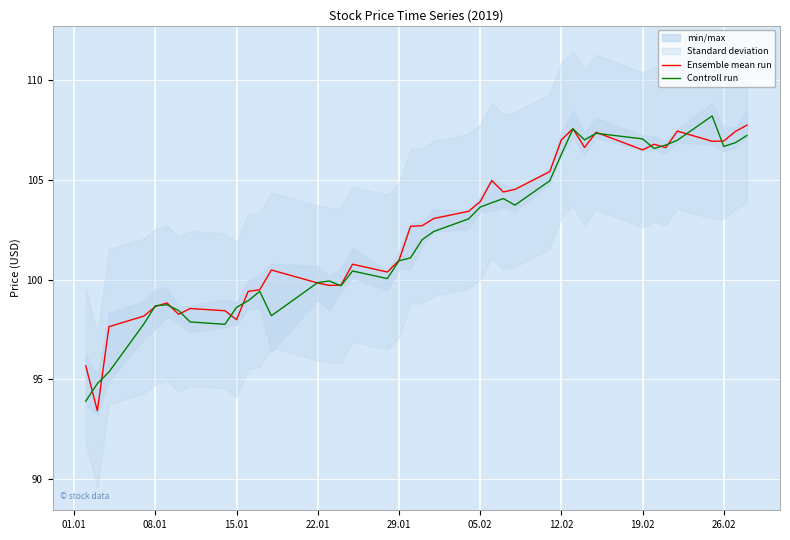

What is the maximum value for Ensemble mean run?

107.7